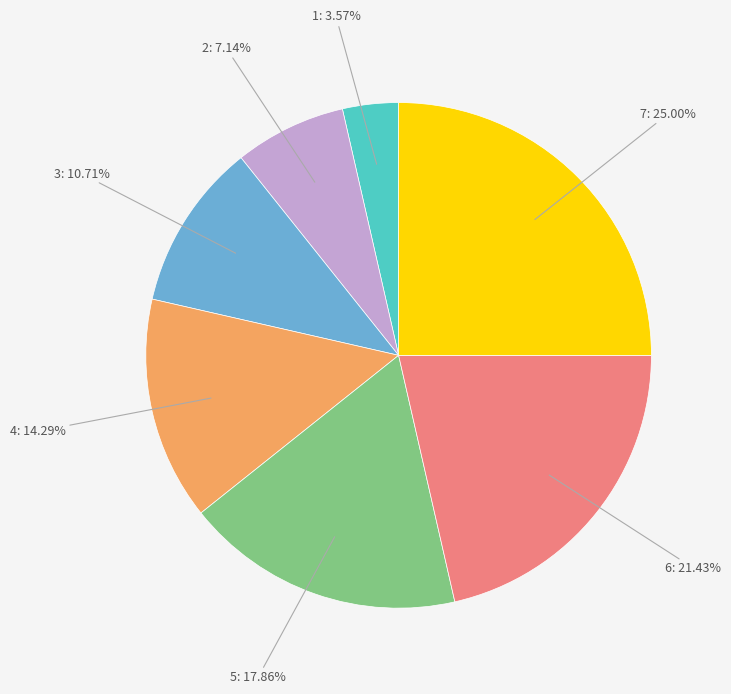

Which has a higher value, 5: 17.86% or 7: 25.00%?

7: 25.00%